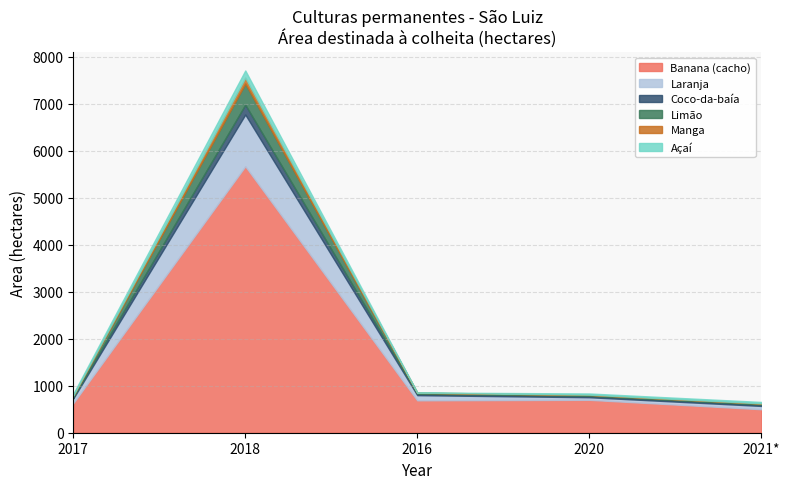

At which label does Banana (cacho) first exceed 689?

2018